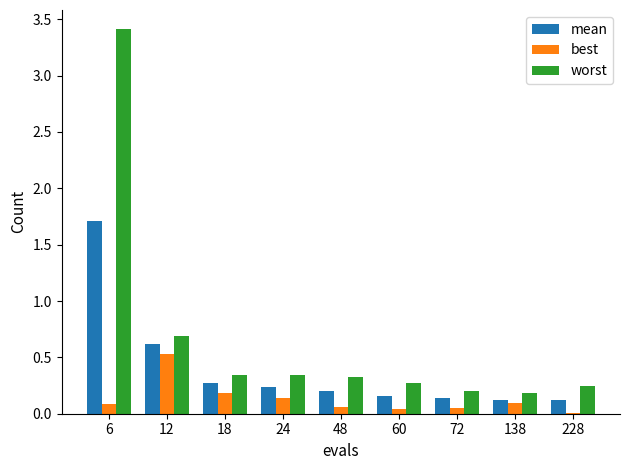

The worst series shows 0.3 at 48. True or false?

True